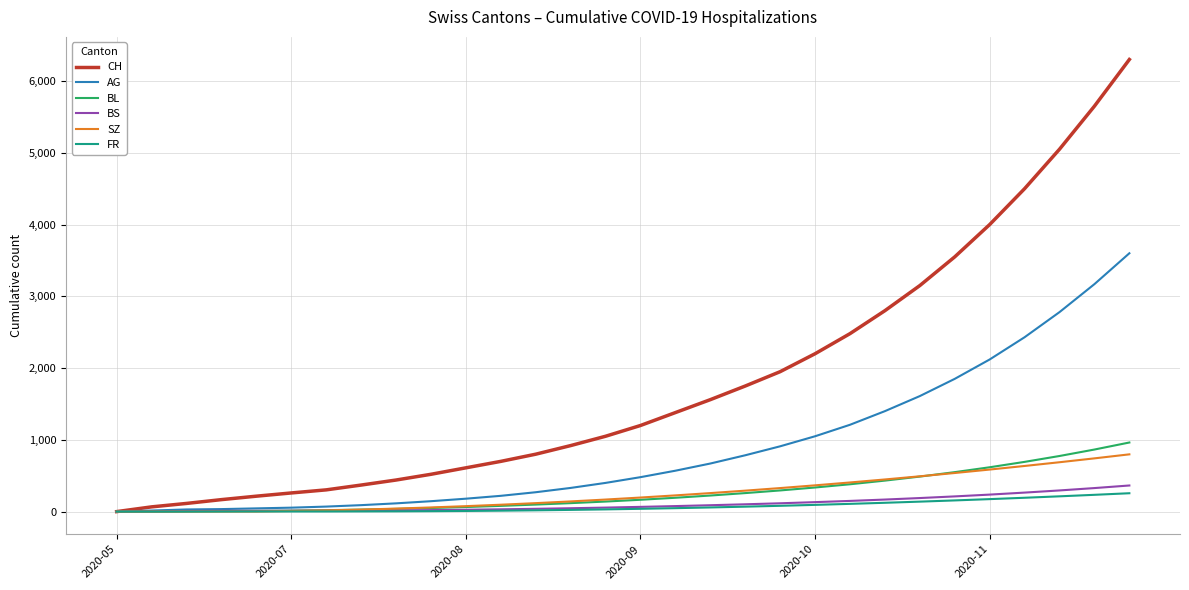

Which series has the largest total across all categories?

CH